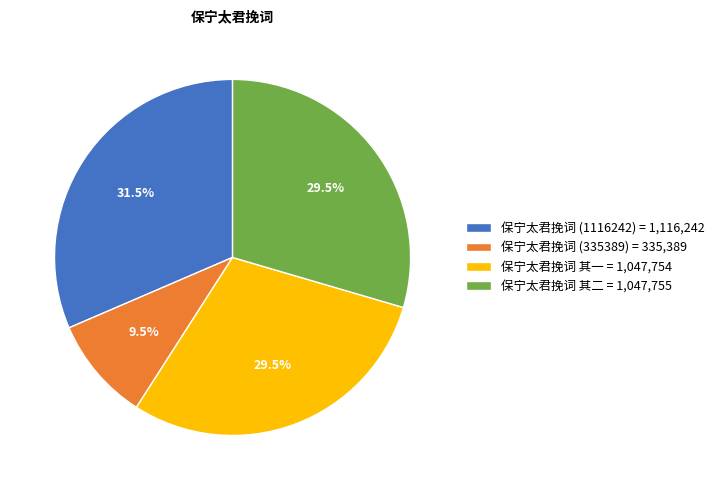

Approximately how many times larger is the value at 保宁太君挽词 其一 compared to 保宁太君挽词 (335389)?

3.1